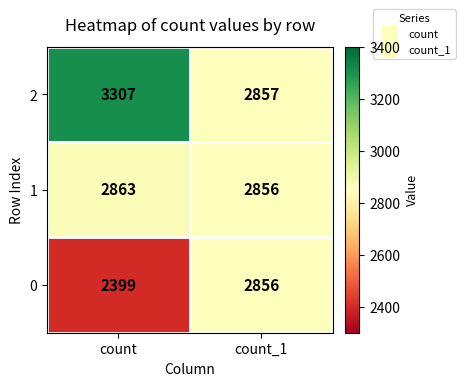

What is the average value of the 2 series?

3082